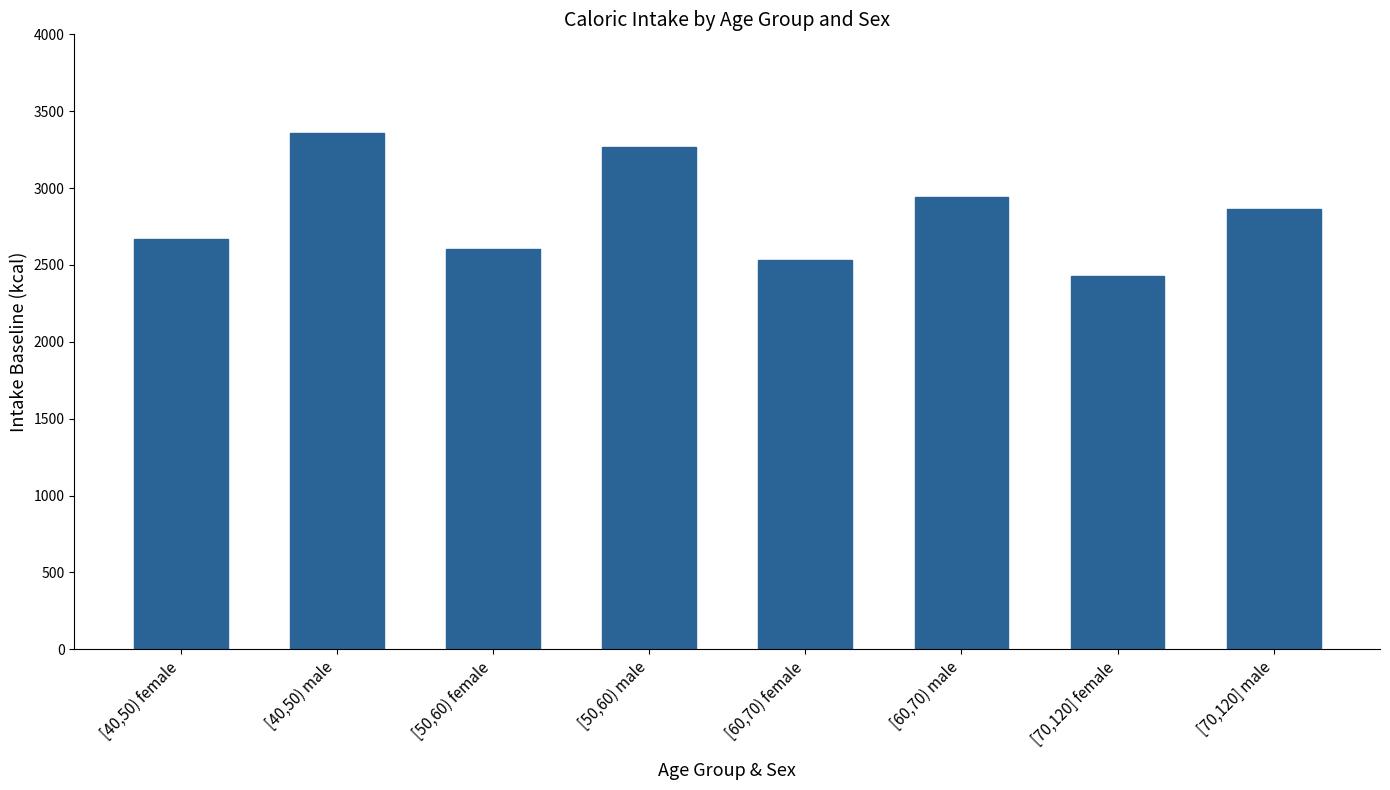

What is the value of the 6th bar from the left?

2939.2